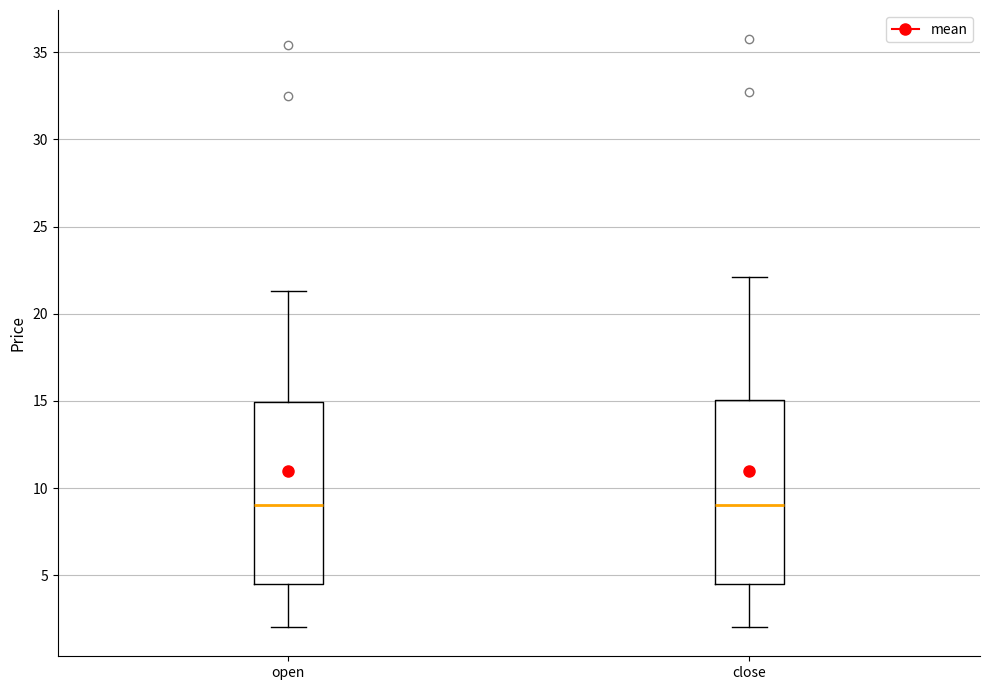

Where does the median line of the box for close sit on the y-axis? The values are not printed on the chart, so give them approximately, as read against the axis.

9.0